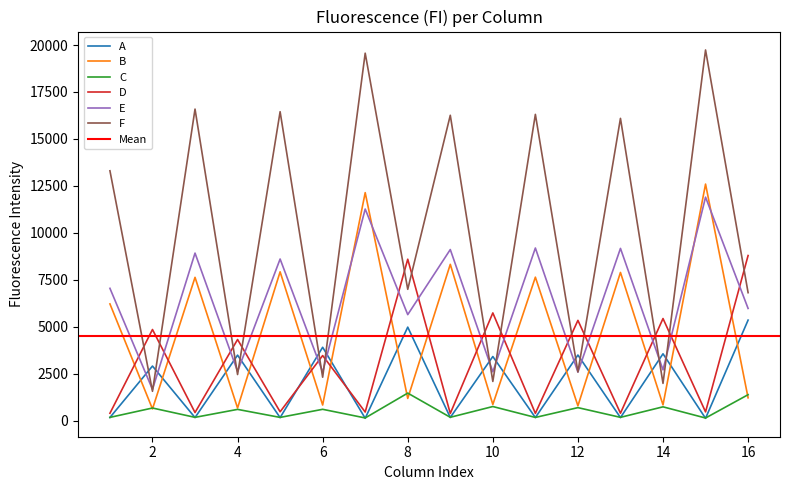

What is the difference between the highest and lowest values at 11?

16142